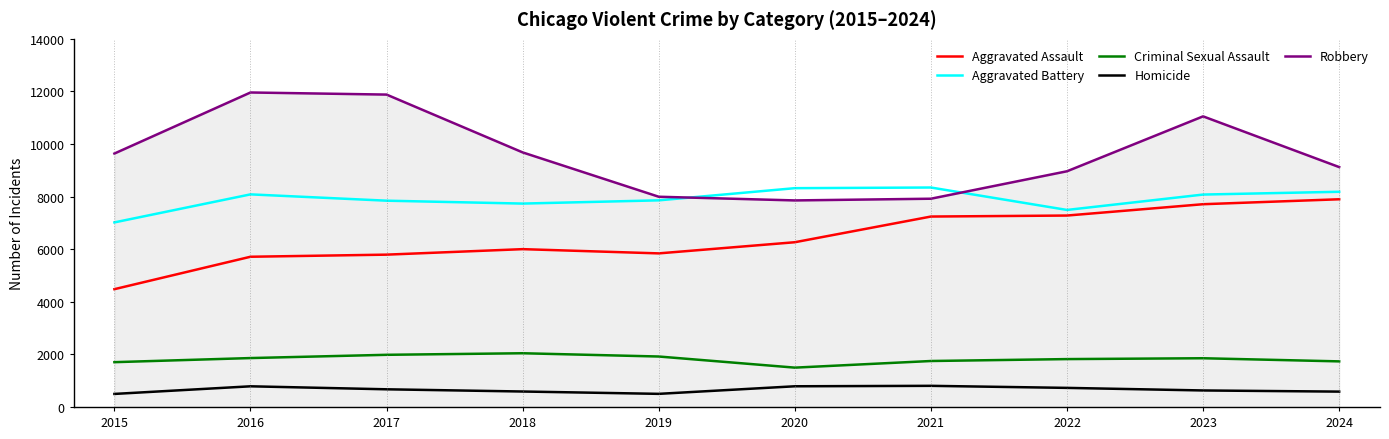

At which category is the sum across all series the highest?

2023